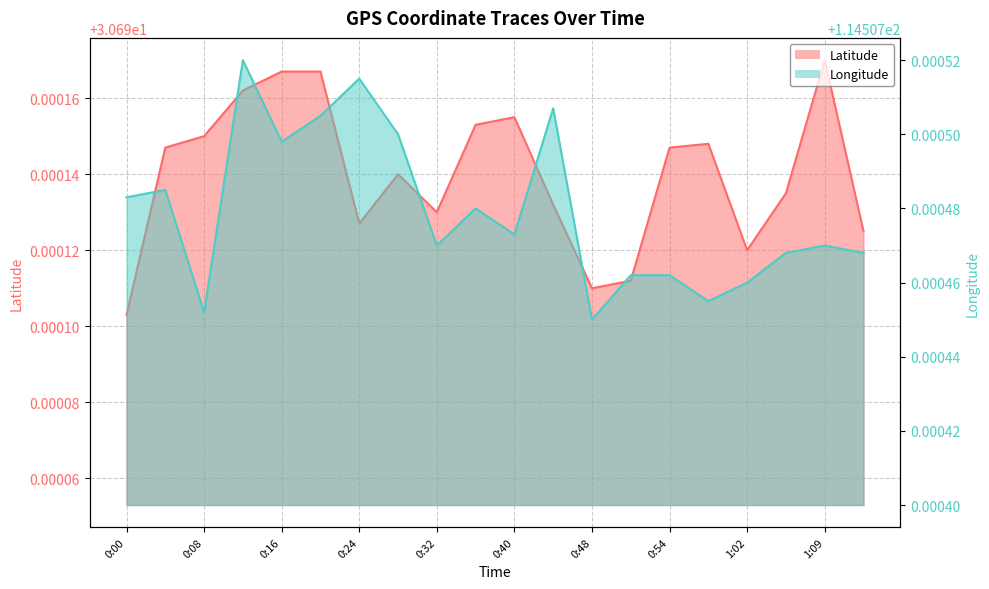

What is the sum of the Latitude values at 0:51 and 0:08?

61.4